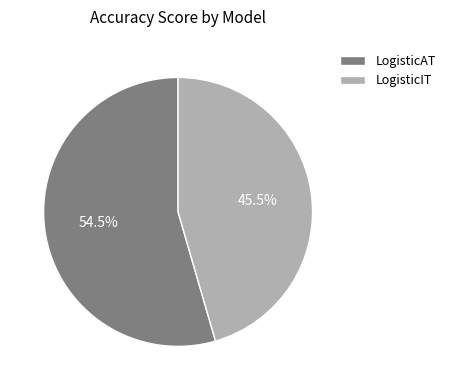

How many slices are in this pie chart?

2